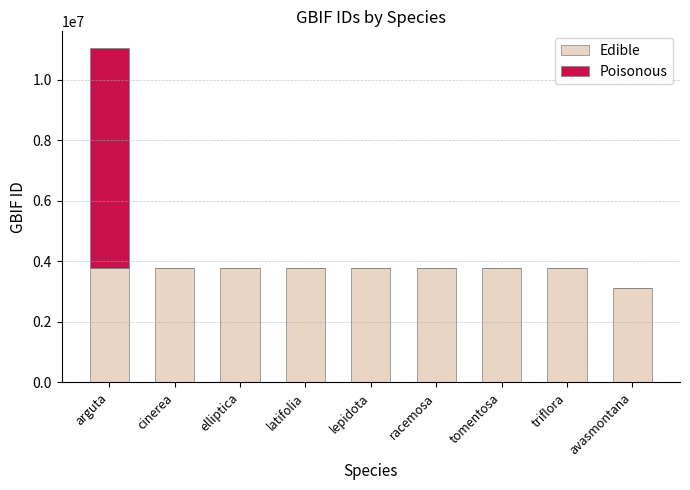

True or false: Edible has a value of 5350517 at lepidota.

False